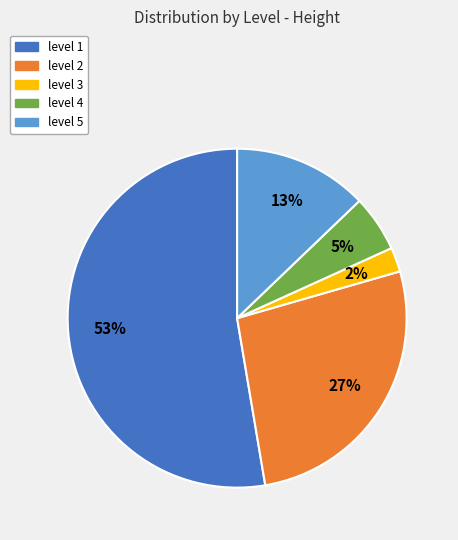

Which has a higher value, level 1 or level 2?

level 1